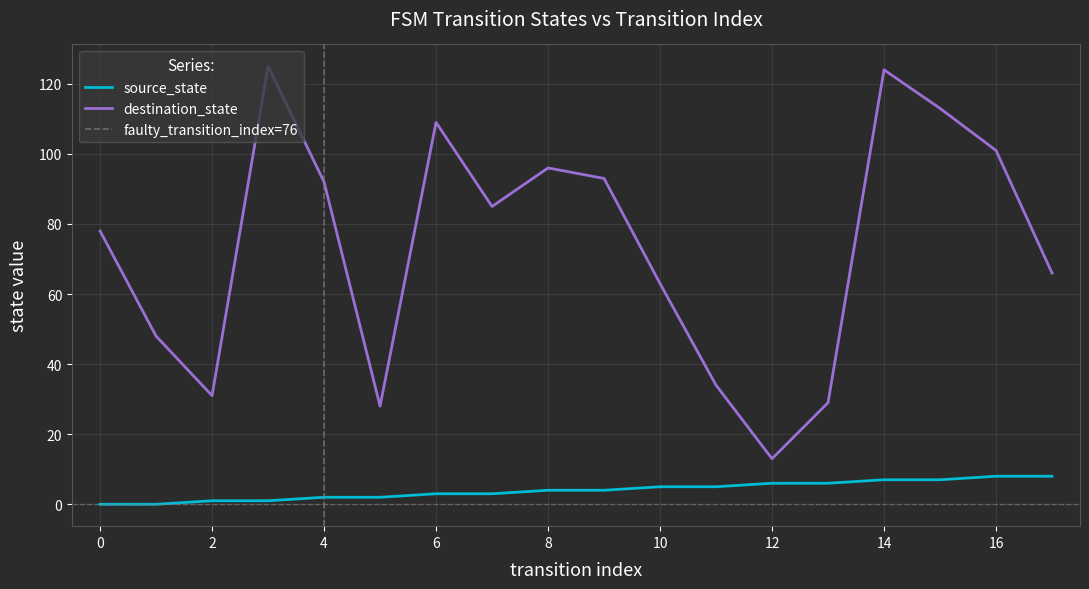

Is the value of destination_state at 11 greater than the value of source_state at 0?

Yes